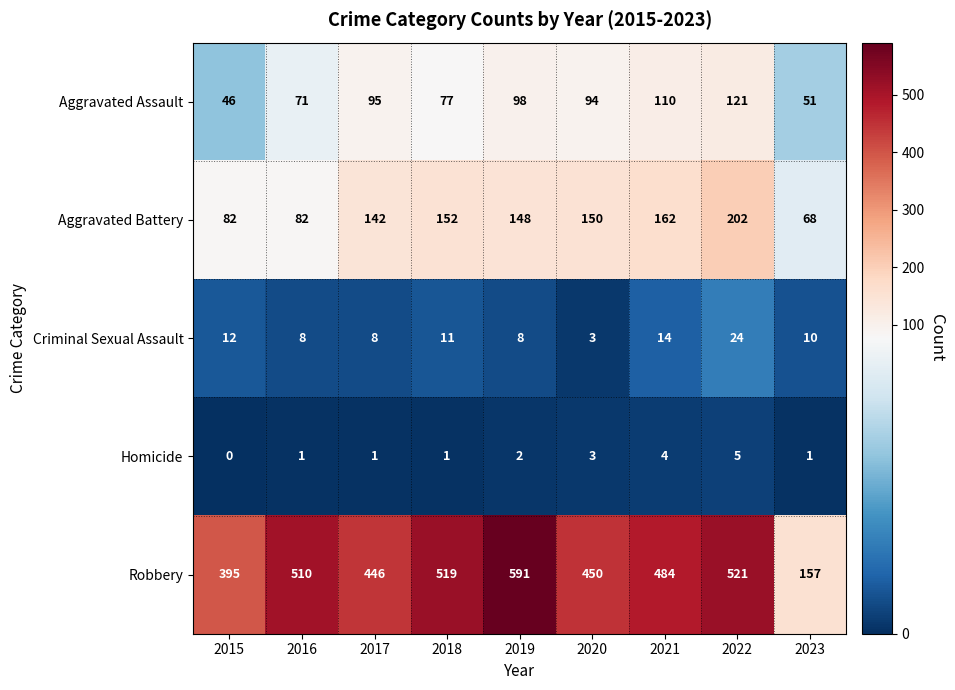

What is the sum of the Homicide values at 2019 and 2023?

3